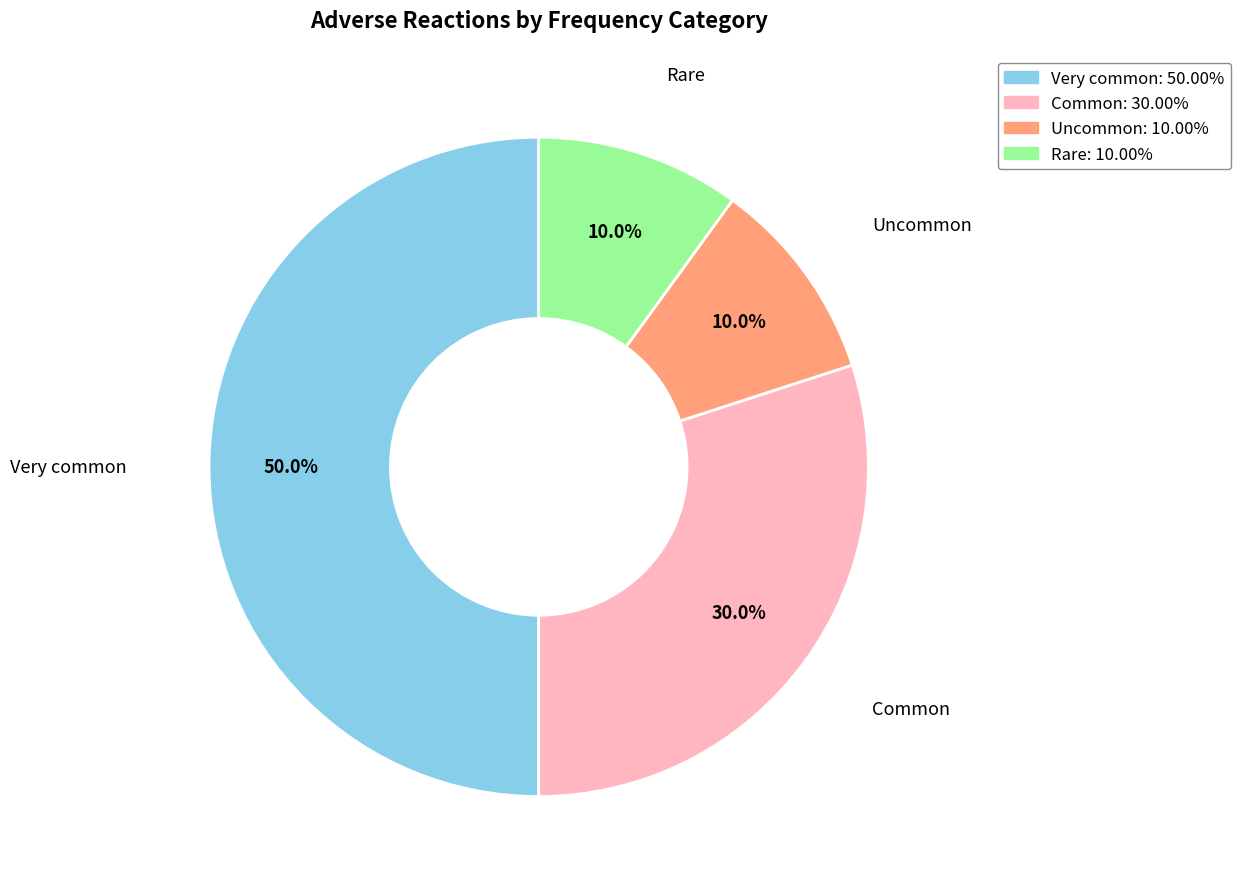

Approximately how many times larger is the value at Common compared to Very common?

0.6